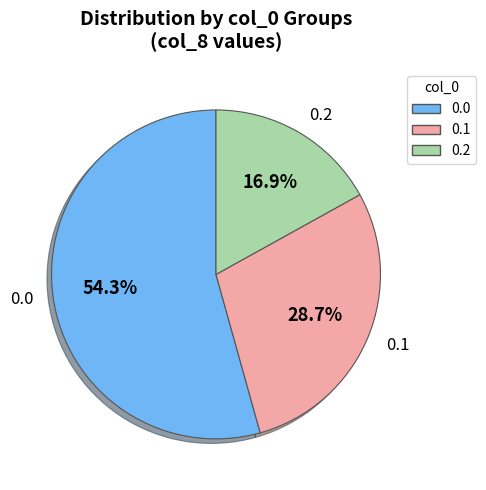

Is it true that 0.2 is 17% of the pie?

True